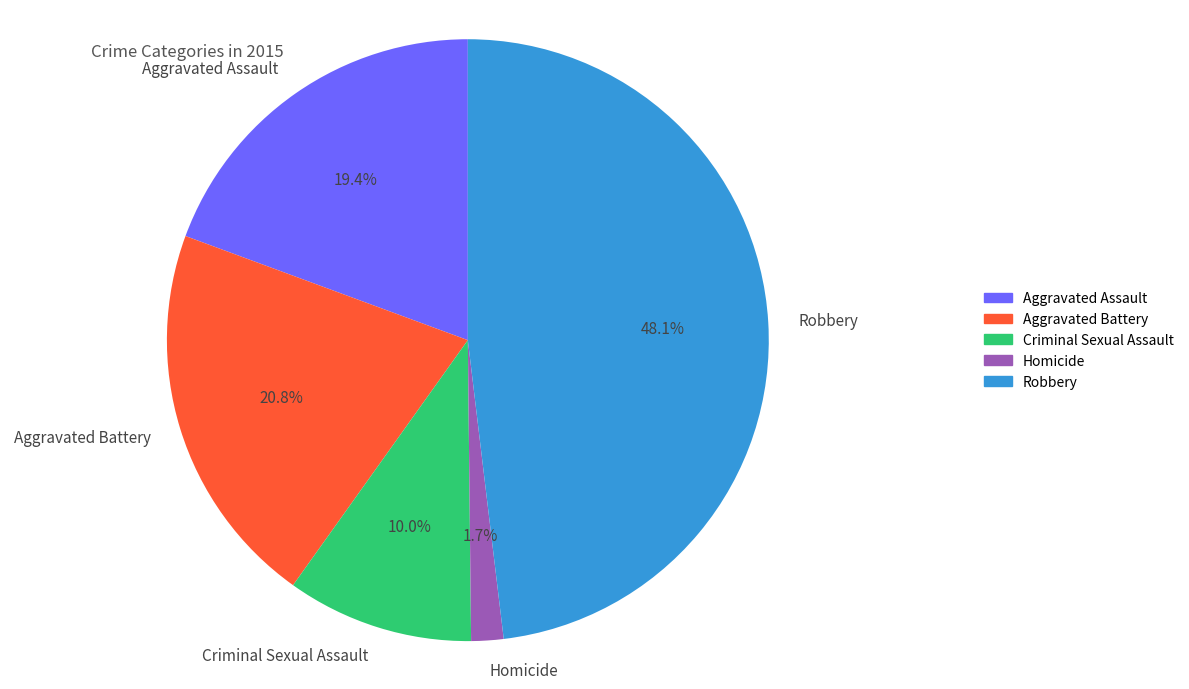

What portion of the pie excludes Homicide?

98.3%